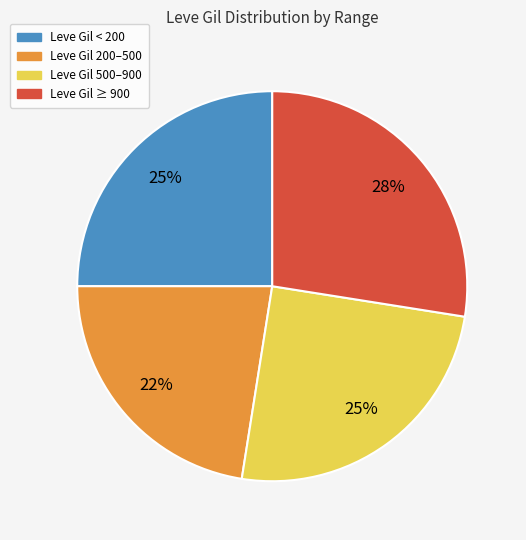

To the nearest percent, what is the average slice percentage?

25%